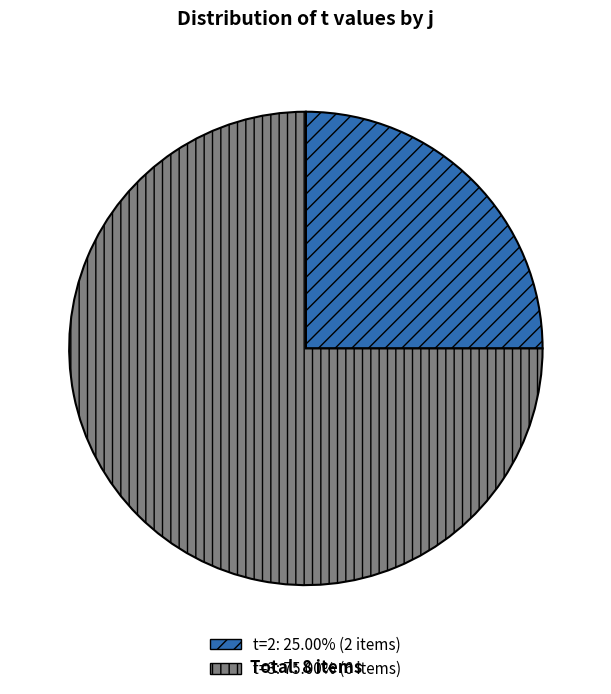

Does any single category account for the majority?

Yes